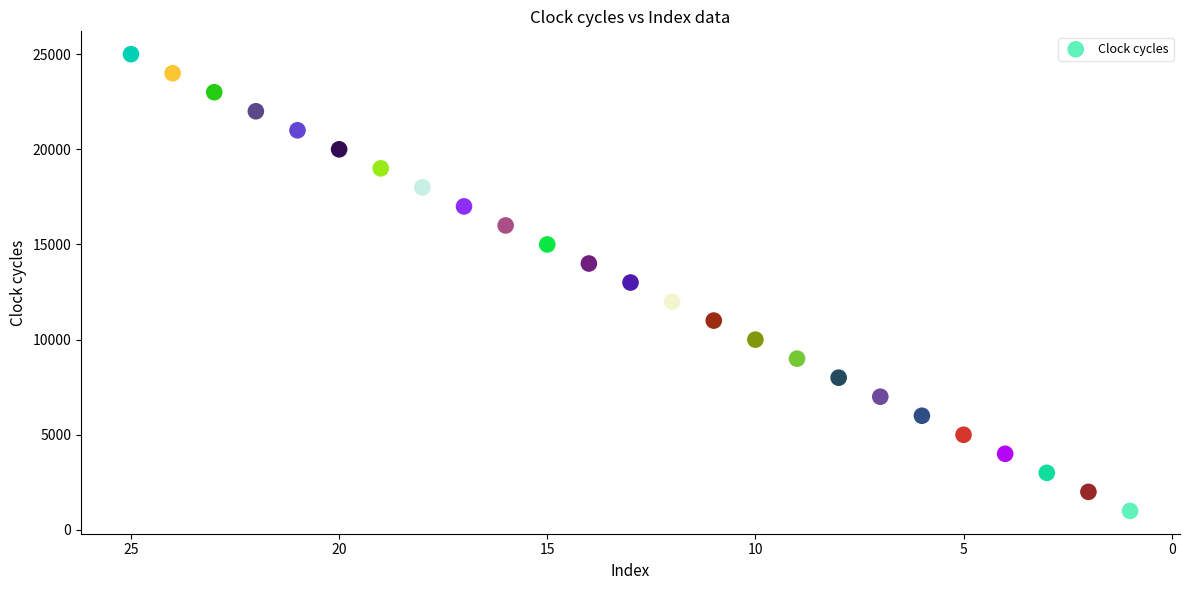

What is the range of Y values (max minus min)?

24000